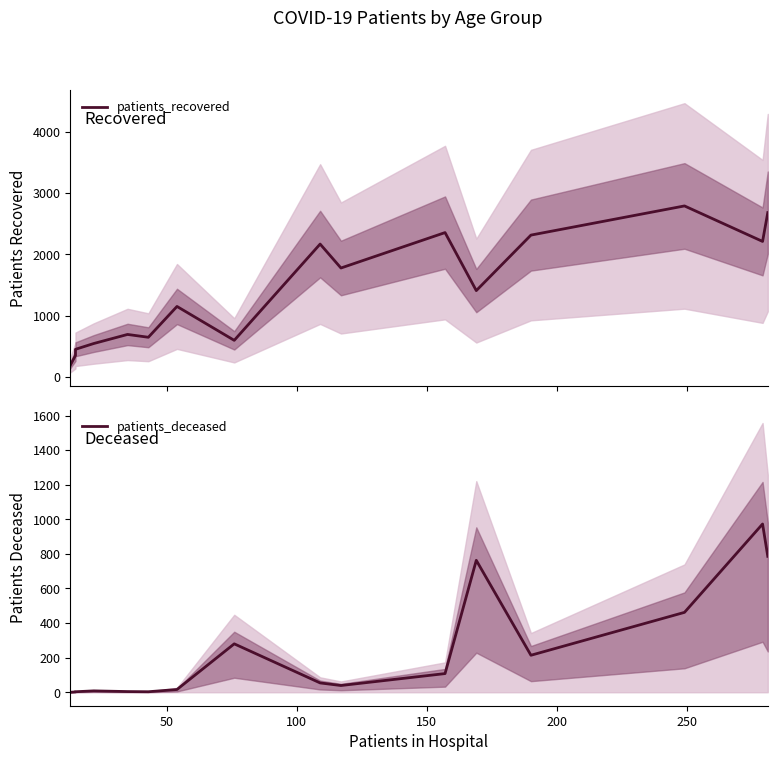

What is the sum of all patients_deceased values?

3715